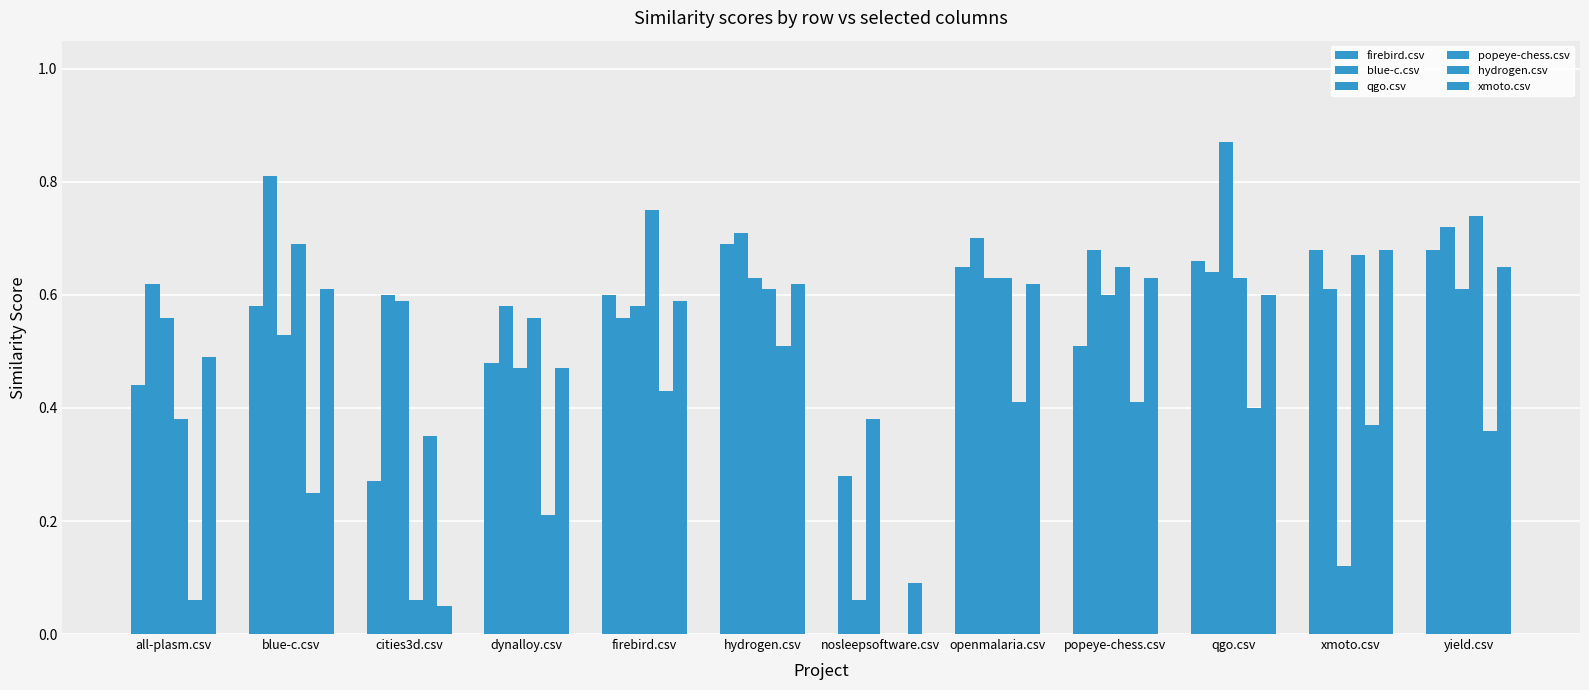

What is the value of the qgo.csv bar at the 5th from the left?

0.6